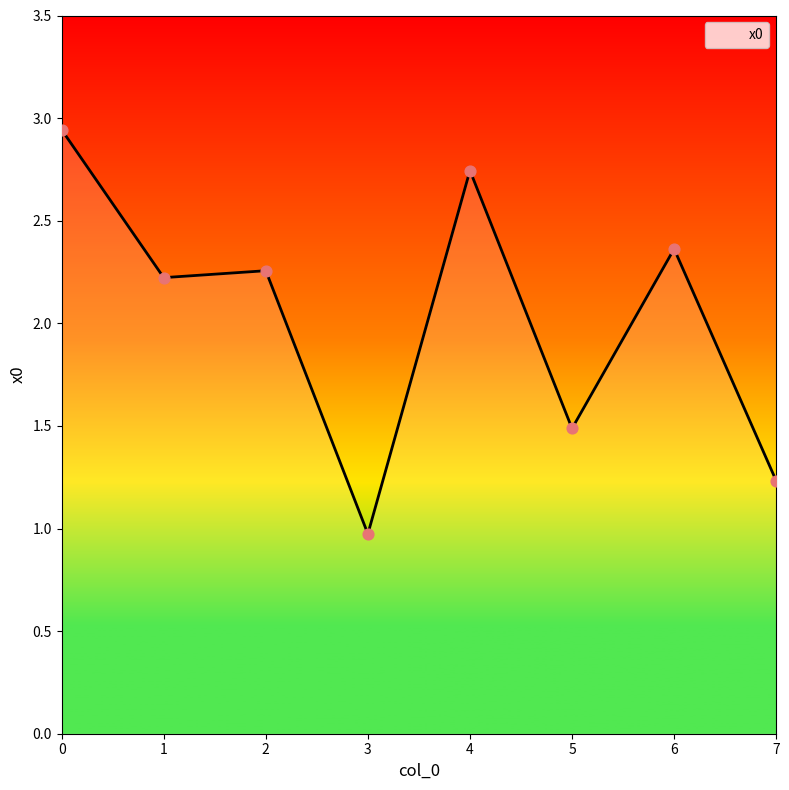

Approximately how many times larger is the value at 0 compared to 6?

1.2